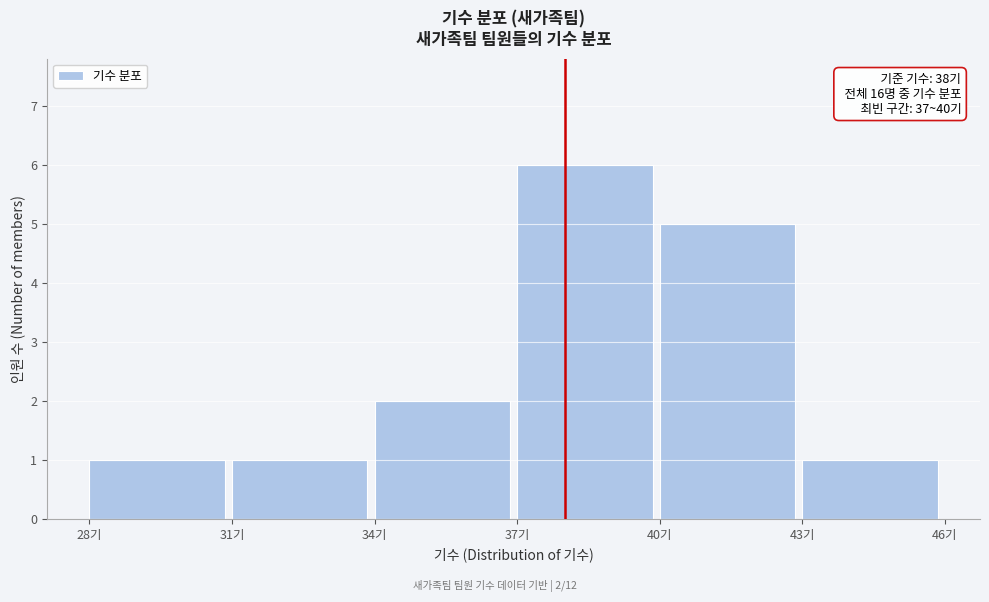

Which range on the x-axis has the tallest bar?

37 to 40